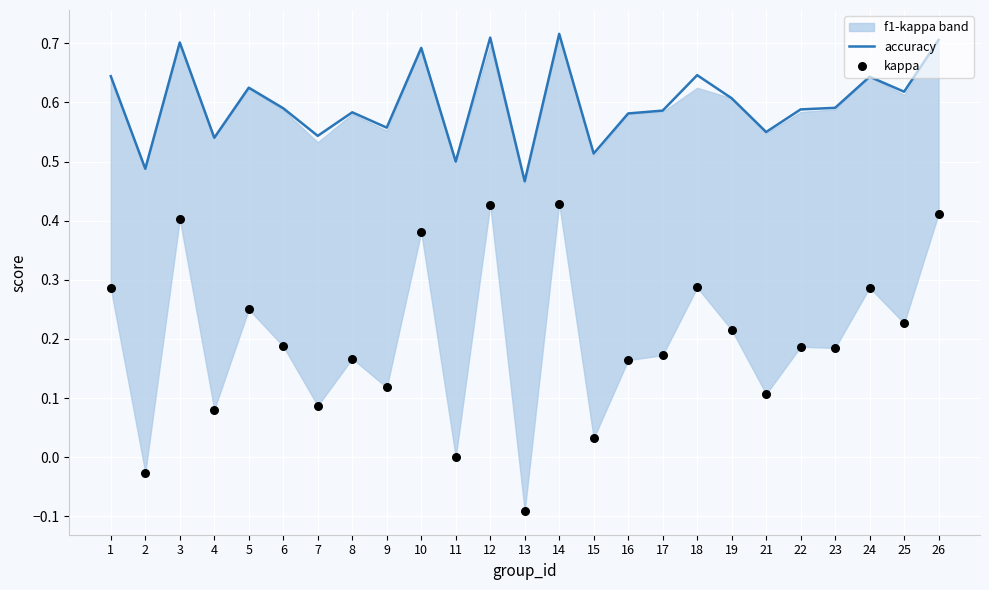

What is the total value across all series at 2?

0.5